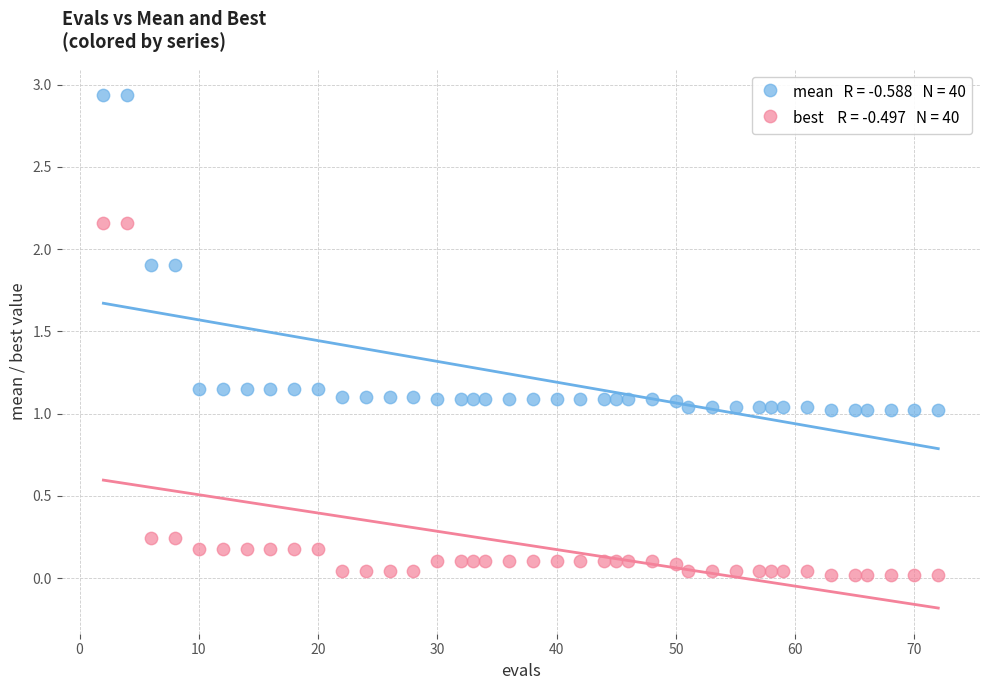

Across all data points, what is the range of X values (max minus min)?

70.0